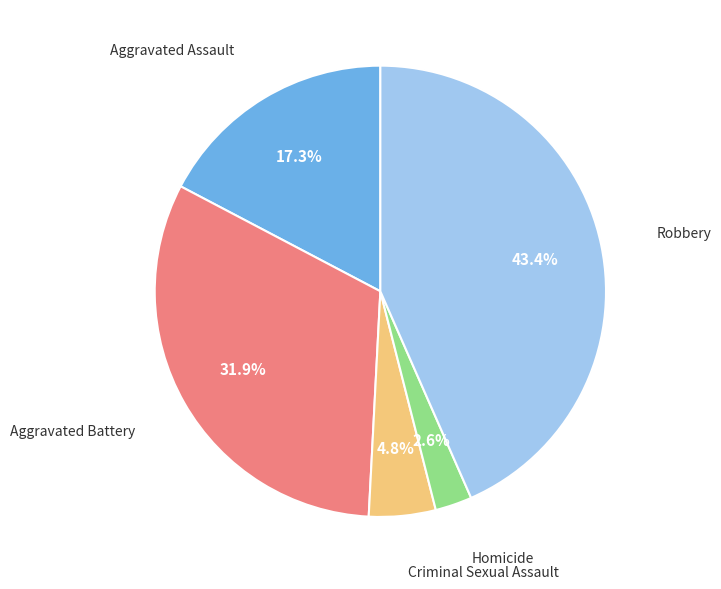

Is there any slice that represents more than half of the pie?

No